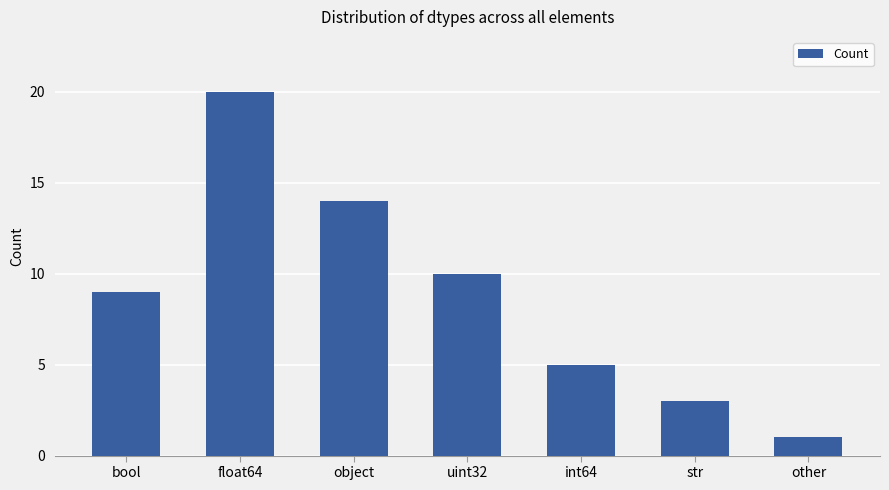

Reading right to left, extract all data points from this chart.

other=1	str=3	int64=5	uint32=10	object=14	float64=20	bool=9